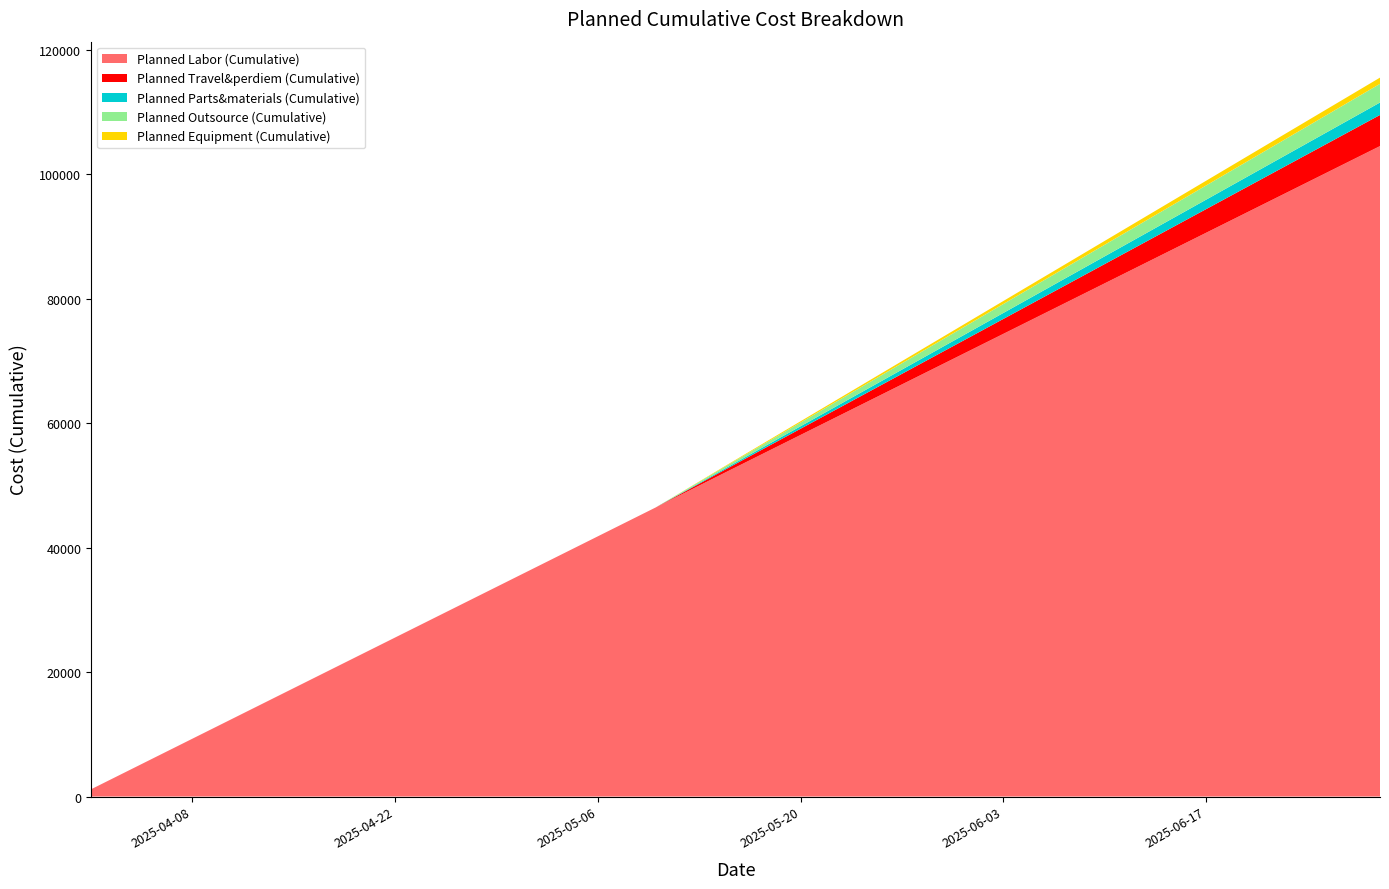

Reading left to right, list all the values displayed in this chart.

Planned Labor (Cumulative): 2025-04-01=1161.5	2025-04-07=8130.2	2025-04-11=12776.0	2025-04-16=18583.3	2025-04-21=24390.6	2025-04-26=30197.8	2025-05-01=36005.1	2025-05-06=41812.4	2025-05-10=46458.2	2025-05-15=52300.0	2025-05-20=58100.0	2025-05-25=63900.0	2025-05-30=69700.0	2025-06-04=75500.0	2025-06-09=81300.0	2025-06-14=87100.0	2025-06-19=92900.0	2025-06-24=98700.0	2025-06-29=104500.0
Planned Travel&perdiem (Cumulative): 2025-04-01=0.0	2025-04-07=0.0	2025-04-11=0.0	2025-04-16=0.0	2025-04-21=0.0	2025-04-26=0.0	2025-05-01=0.0	2025-05-06=0.0	2025-05-10=0.0	2025-05-15=500.0	2025-05-20=1000.0	2025-05-25=1500.0	2025-05-30=2000.0	2025-06-04=2500.0	2025-06-09=3000.0	2025-06-14=3500.0	2025-06-19=4000.0	2025-06-24=4500.0	2025-06-29=5000.0
Planned Parts&materials (Cumulative): 2025-04-01=0.0	2025-04-07=0.0	2025-04-11=0.0	2025-04-16=0.0	2025-04-21=0.0	2025-04-26=0.0	2025-05-01=0.0	2025-05-06=0.0	2025-05-10=0.0	2025-05-15=200.0	2025-05-20=400.0	2025-05-25=600.0	2025-05-30=800.0	2025-06-04=1000.0	2025-06-09=1200.0	2025-06-14=1400.0	2025-06-19=1600.0	2025-06-24=1800.0	2025-06-29=2000.0
Planned Outsource (Cumulative): 2025-04-01=0.0	2025-04-07=0.0	2025-04-11=0.0	2025-04-16=0.0	2025-04-21=0.0	2025-04-26=0.0	2025-05-01=0.0	2025-05-06=0.0	2025-05-10=0.0	2025-05-15=300.0	2025-05-20=600.0	2025-05-25=900.0	2025-05-30=1200.0	2025-06-04=1500.0	2025-06-09=1800.0	2025-06-14=2100.0	2025-06-19=2400.0	2025-06-24=2700.0	2025-06-29=3000.0
Planned Equipment (Cumulative): 2025-04-01=0.0	2025-04-07=0.0	2025-04-11=0.0	2025-04-16=0.0	2025-04-21=0.0	2025-04-26=0.0	2025-05-01=0.0	2025-05-06=0.0	2025-05-10=0.0	2025-05-15=100.0	2025-05-20=200.0	2025-05-25=300.0	2025-05-30=400.0	2025-06-04=500.0	2025-06-09=600.0	2025-06-14=700.0	2025-06-19=800.0	2025-06-24=900.0	2025-06-29=1000.0